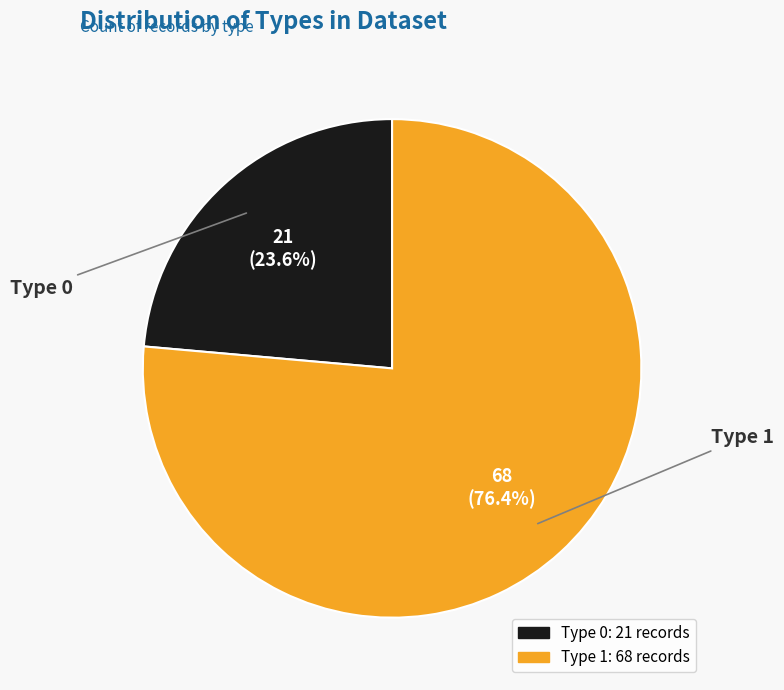

Between Type 1 and Type 0, which is larger?

Type 1